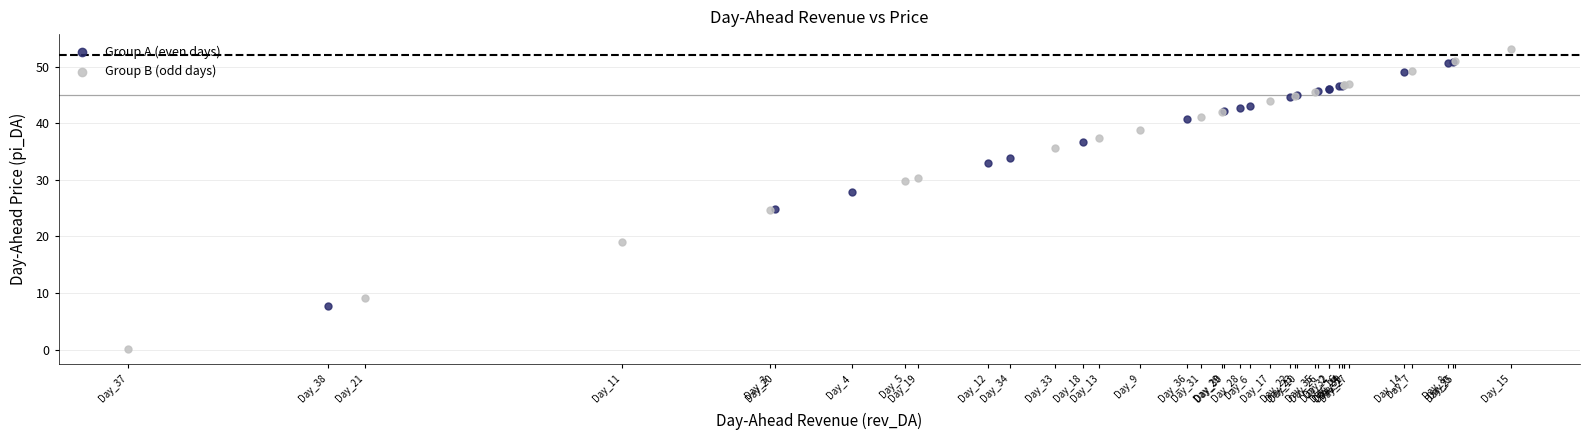

Which series contains the lowest Y value?

Group B (odd days)